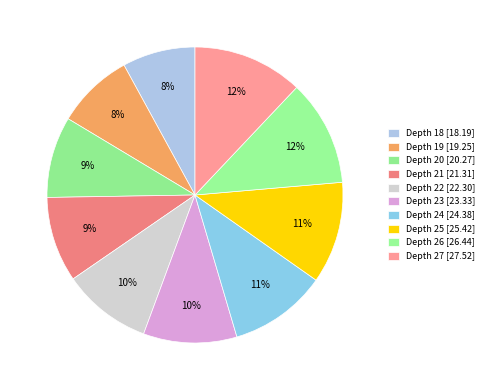

How many segments does this pie chart have?

10